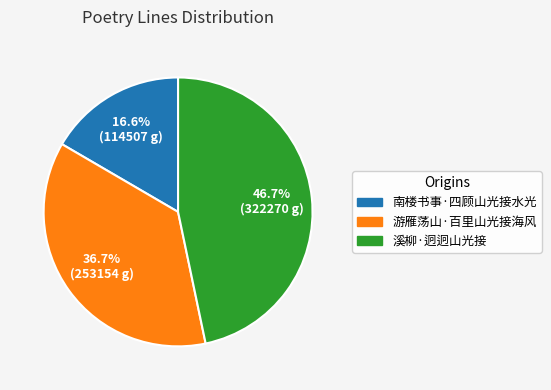

Count the number of slices in the pie.

3